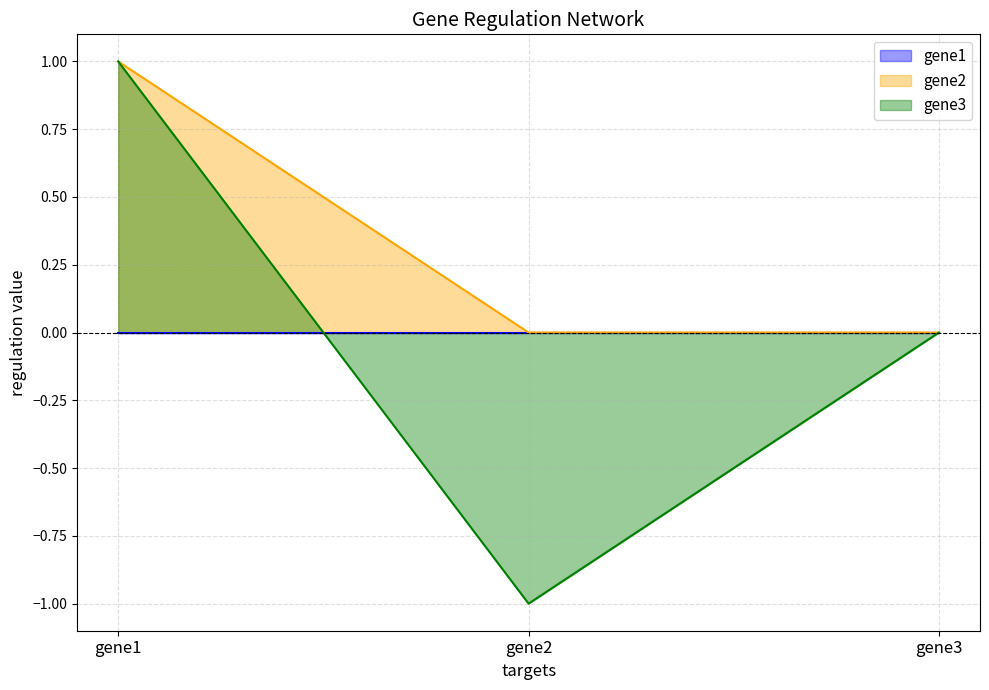

Which series has the largest total across all categories?

gene2